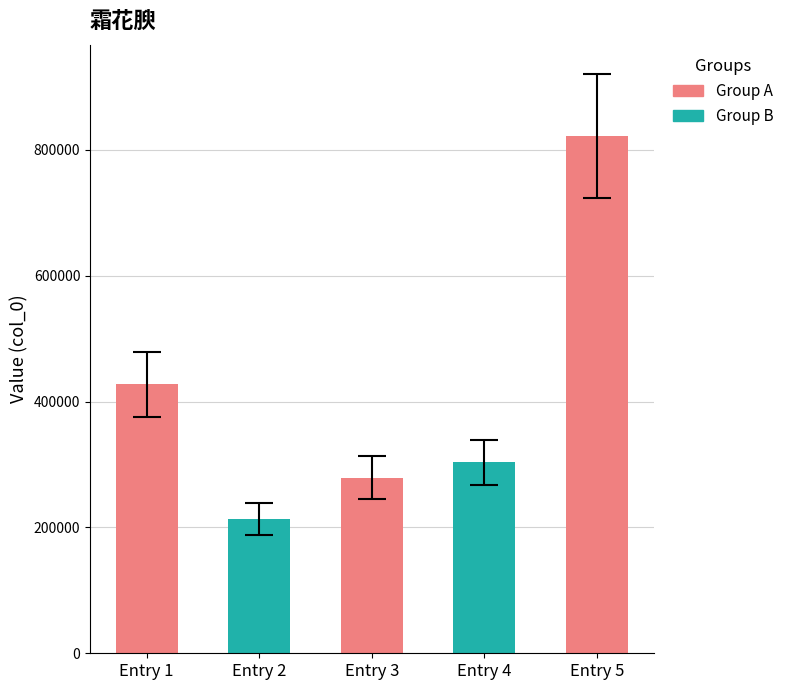

What is the value of the 2nd bar from the left?

213219